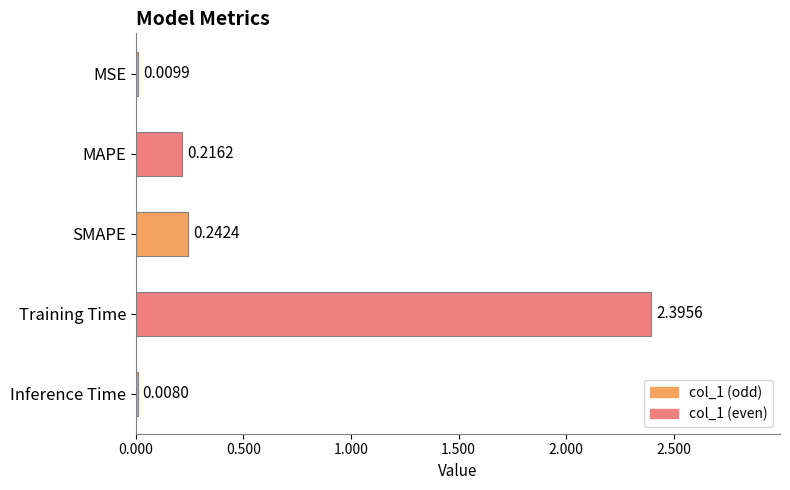

What is the change in value from MSE to Training Time?

+2.4